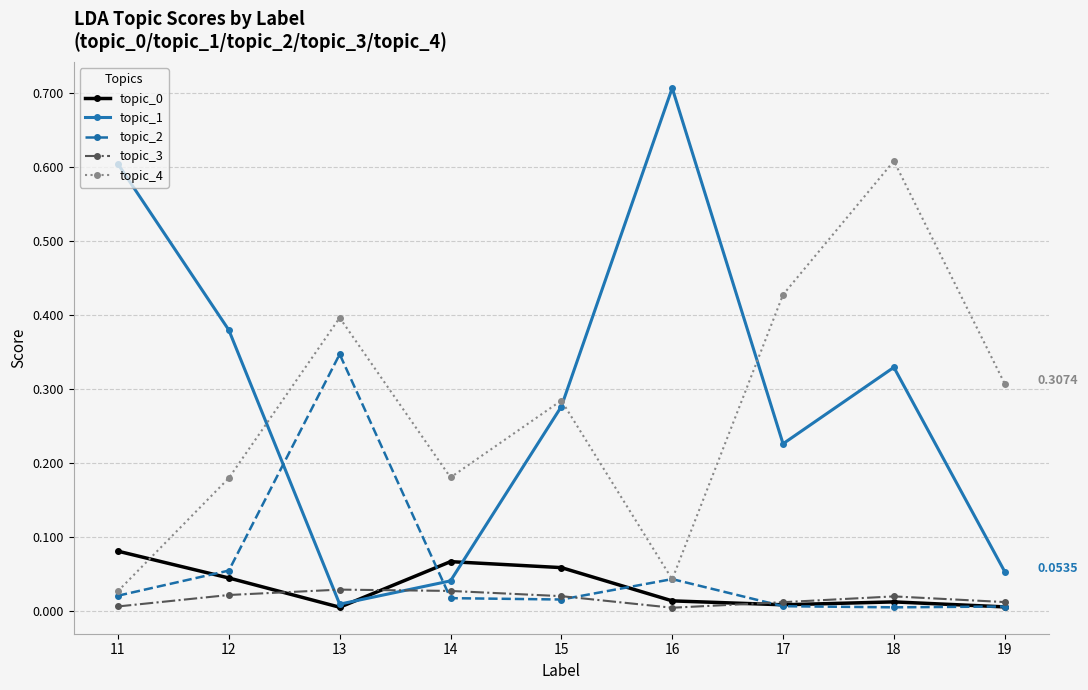

How many lines are shown in the chart?

5